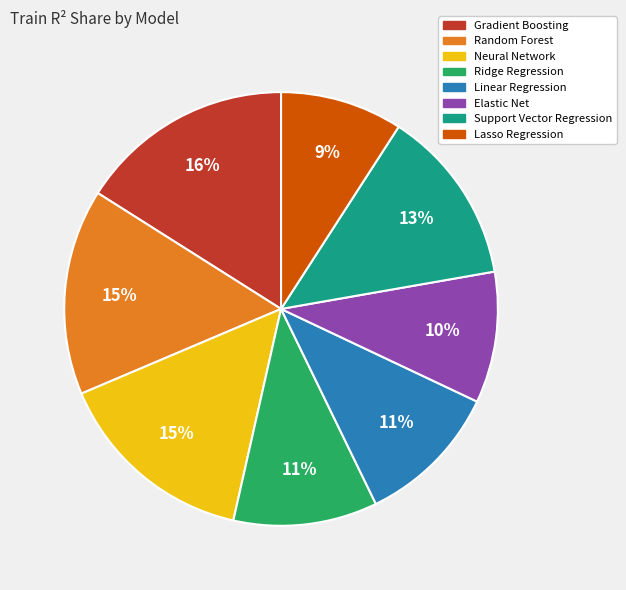

Is it true that Gradient Boosting is 16% of the pie?

True